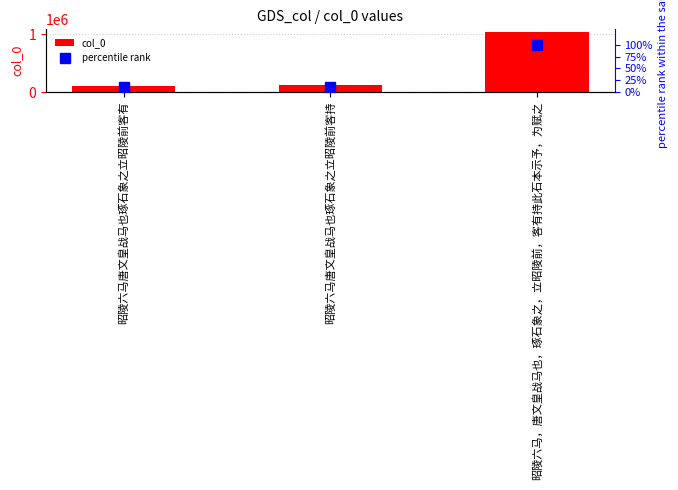

Does the chart contain stacked bars?

No